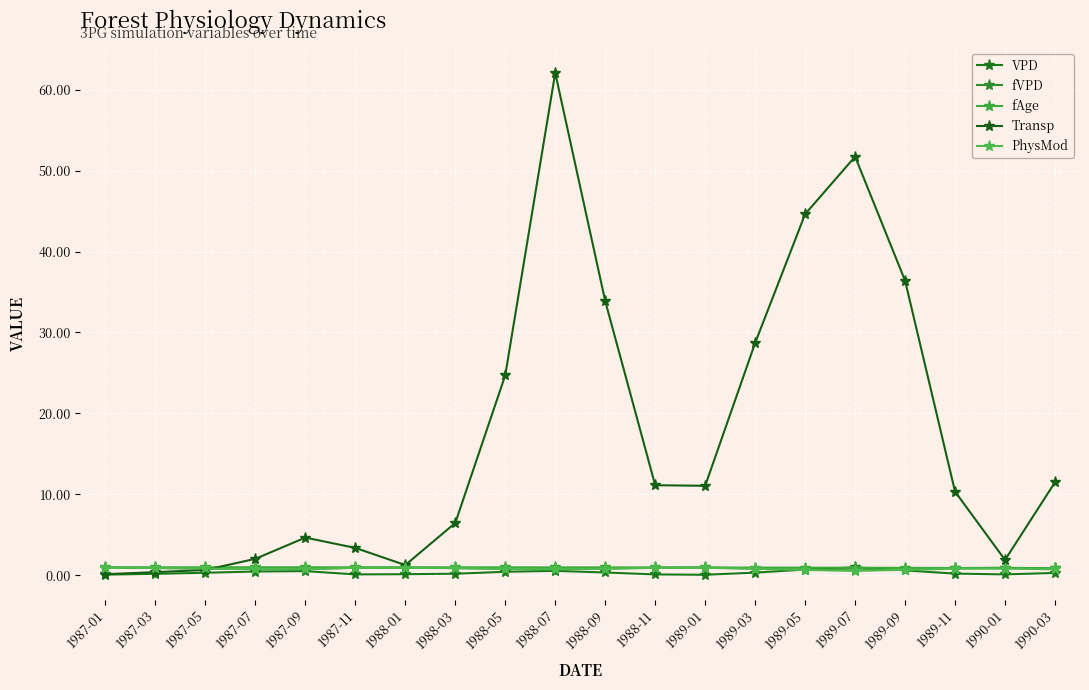

Which series has the largest range (max minus min)?

Transp